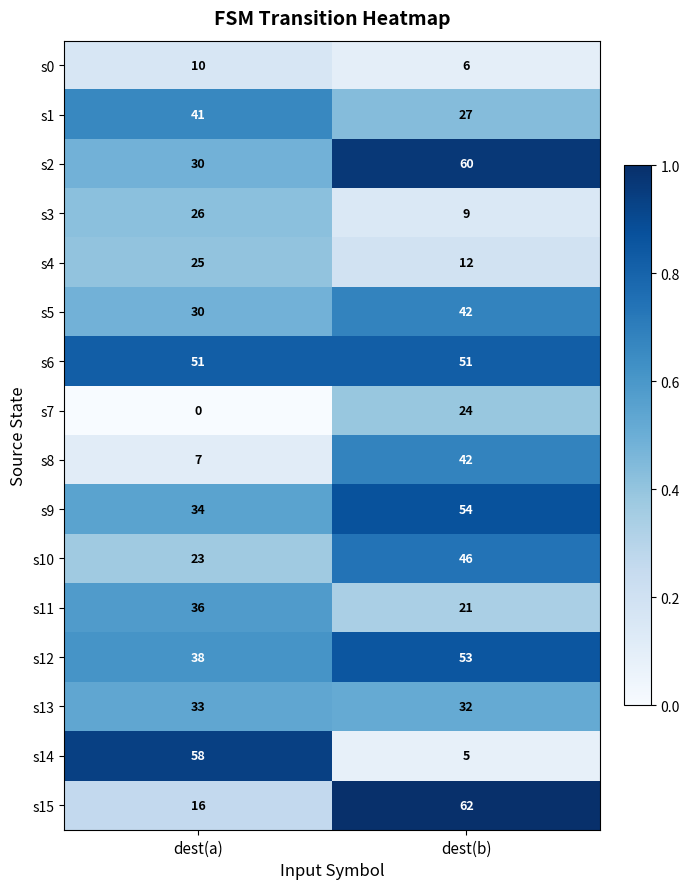

Is the value of s5 at dest(b) greater than the value of s8 at dest(a)?

Yes